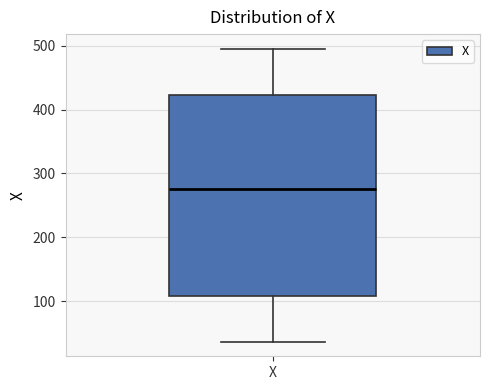

Transcribe this box plot: give where the median line is, the range the box spans, and where the two whiskers end, as read against the y-axis. The values are not printed on the chart, so give them approximately, as read against the axis.

median 280, box 110 to 420, whiskers 40 to 500